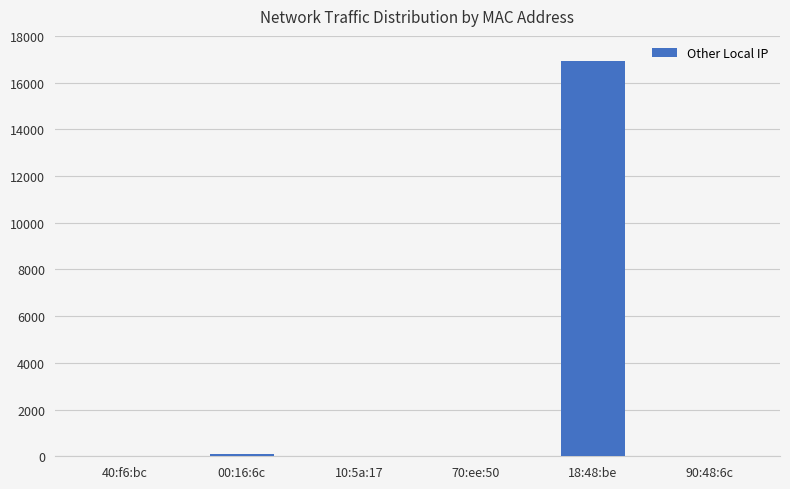

The value at 70:ee:50 is 0. True or false?

True